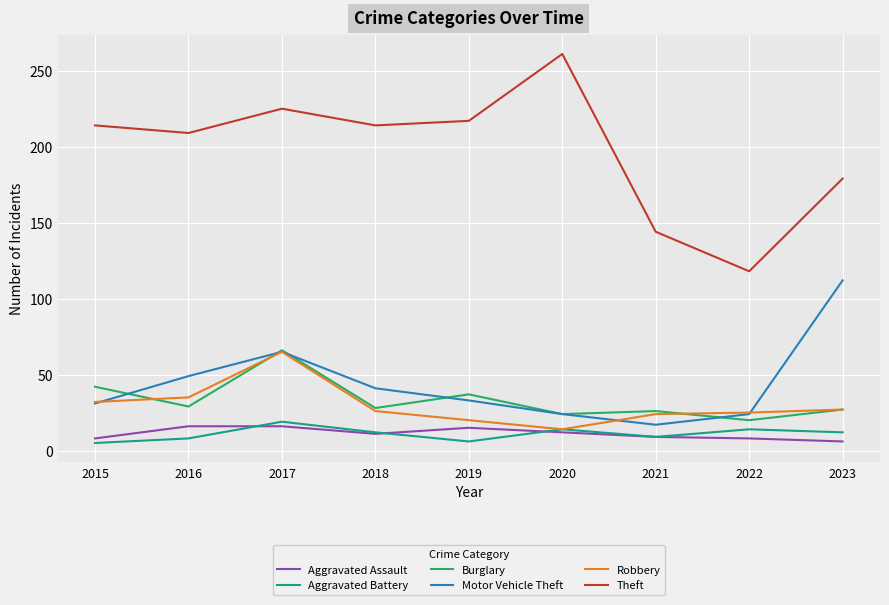

True or false: Robbery has more than 2 interior local peaks.

False